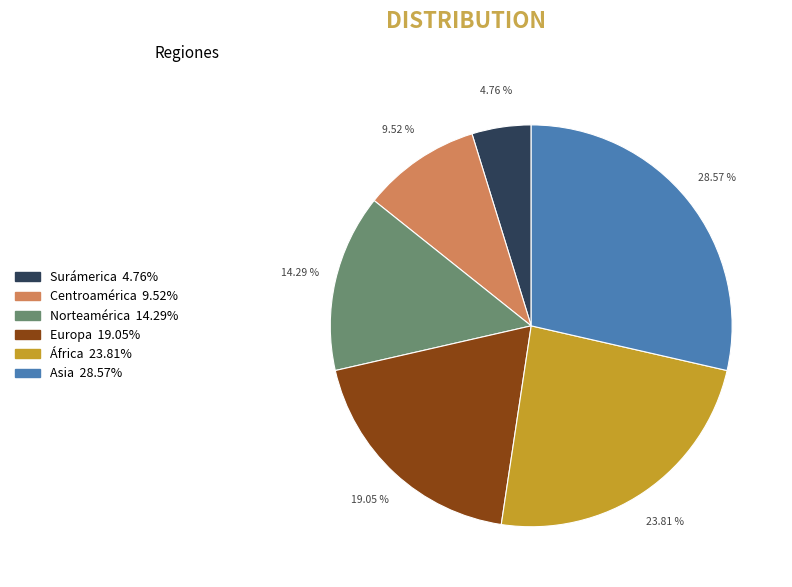

Does any single category account for the majority?

No